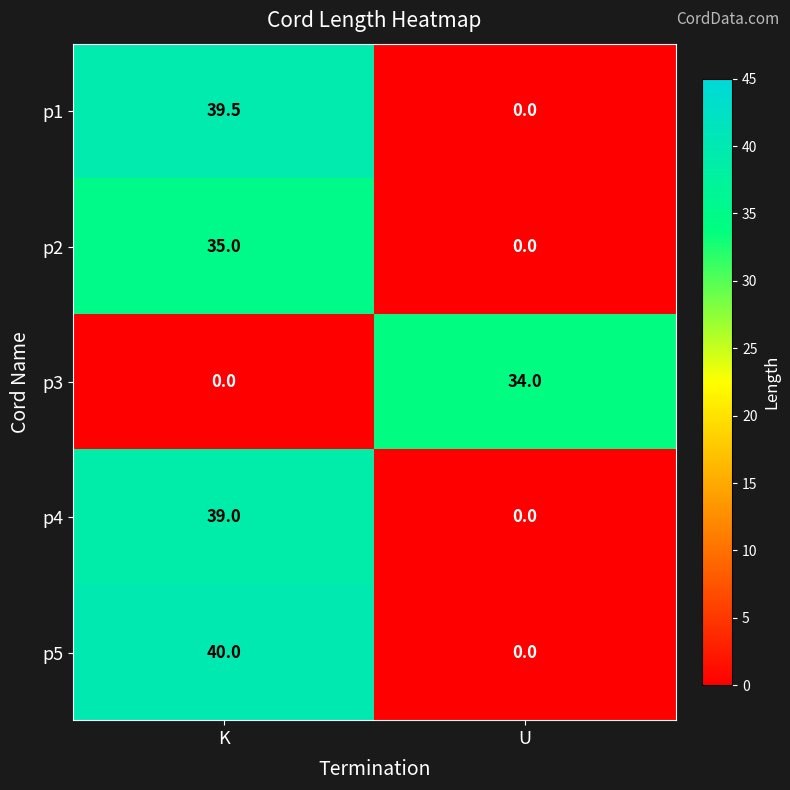

How many series are shown in this chart?

5